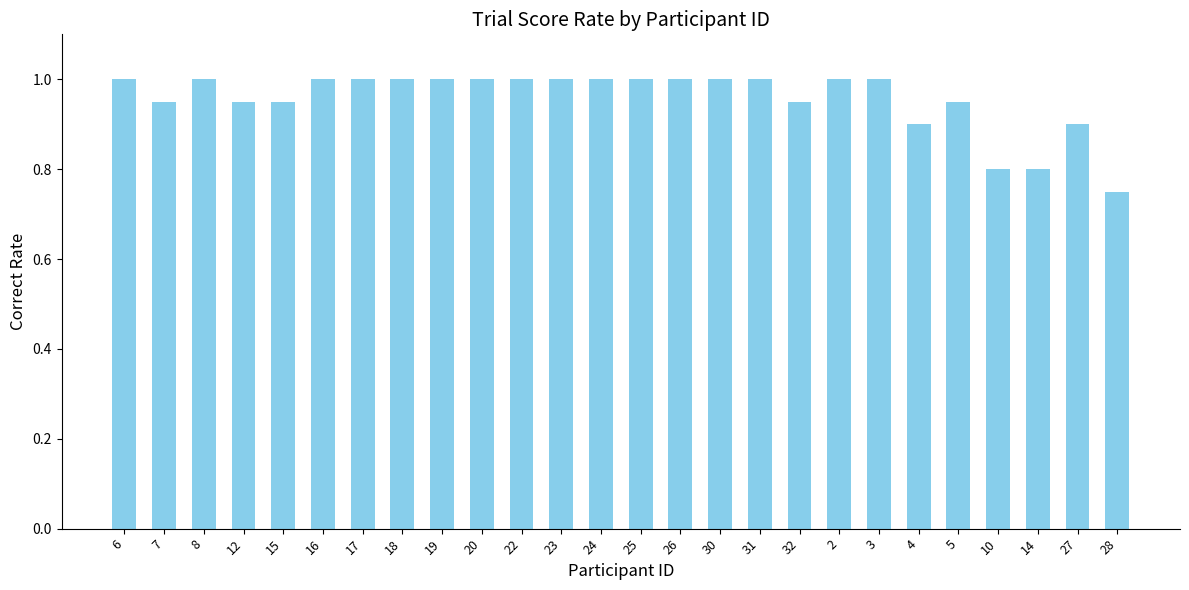

What position from the right is 16?

21